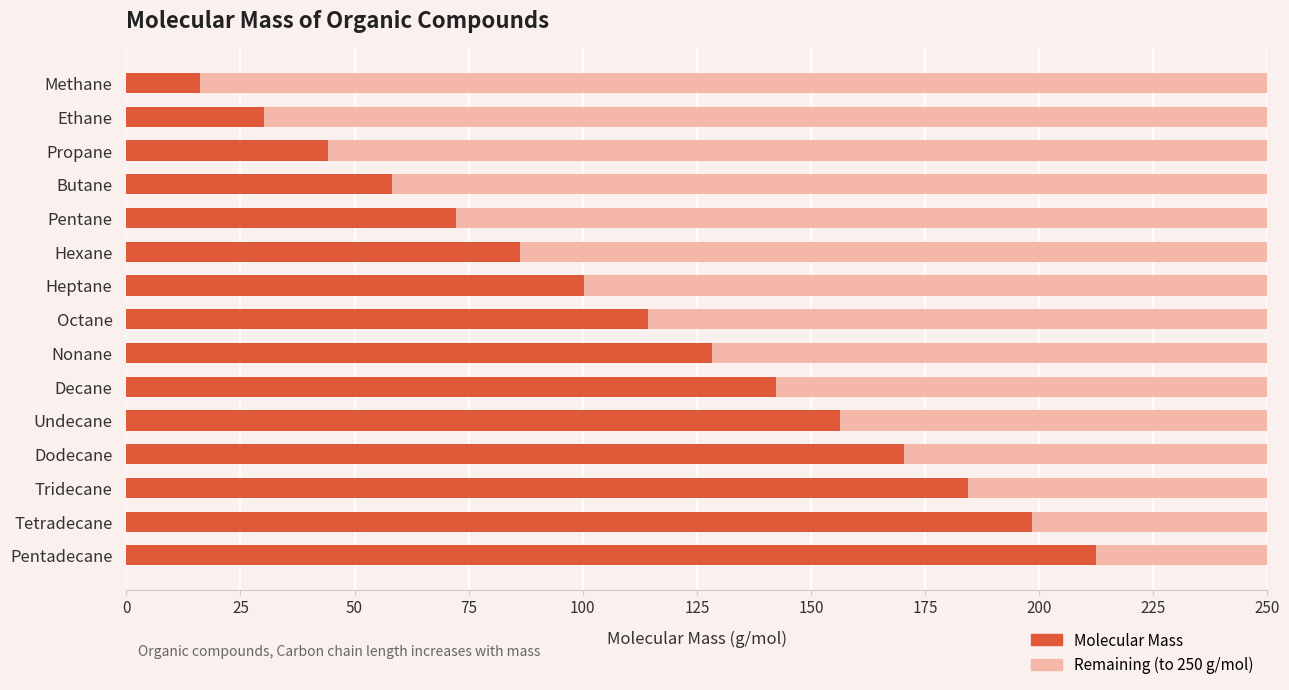

What is the total value across all series at Hexane?

250.0